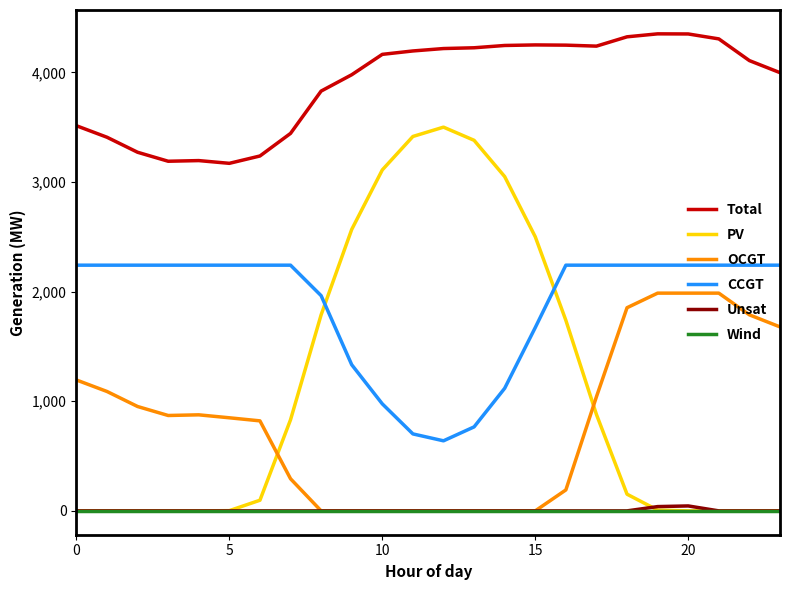

Which series has the largest total across all categories?

Total